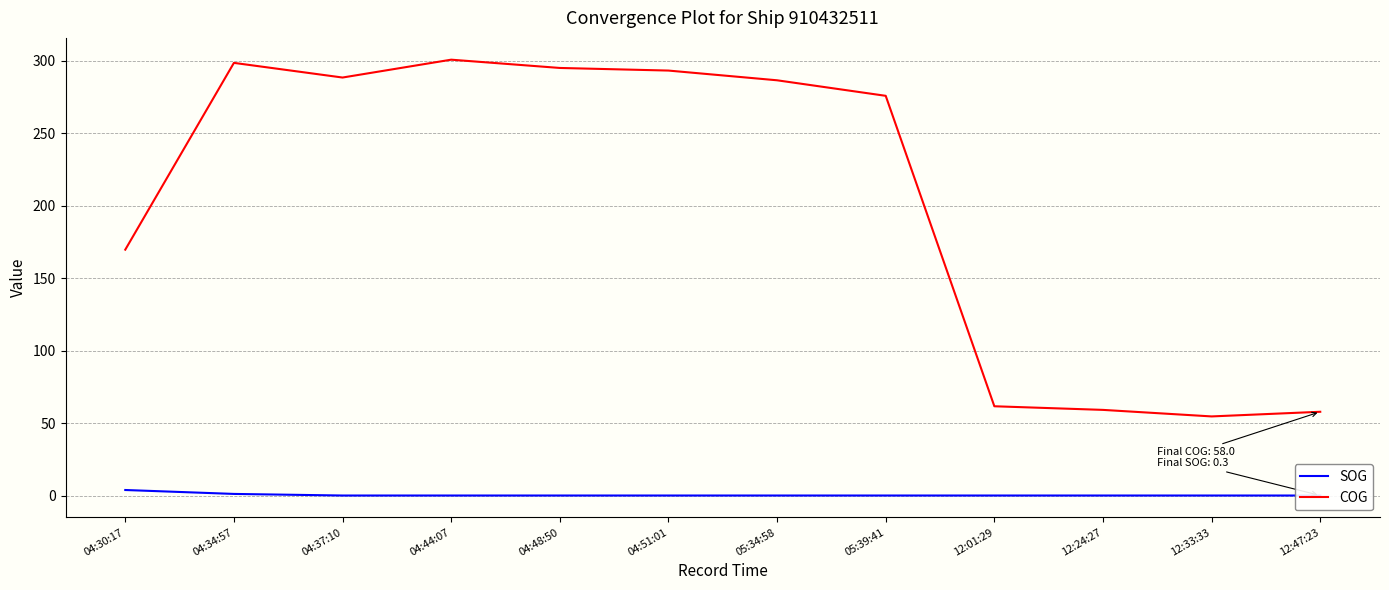

Which category has the lowest value across all series?

04:37:10